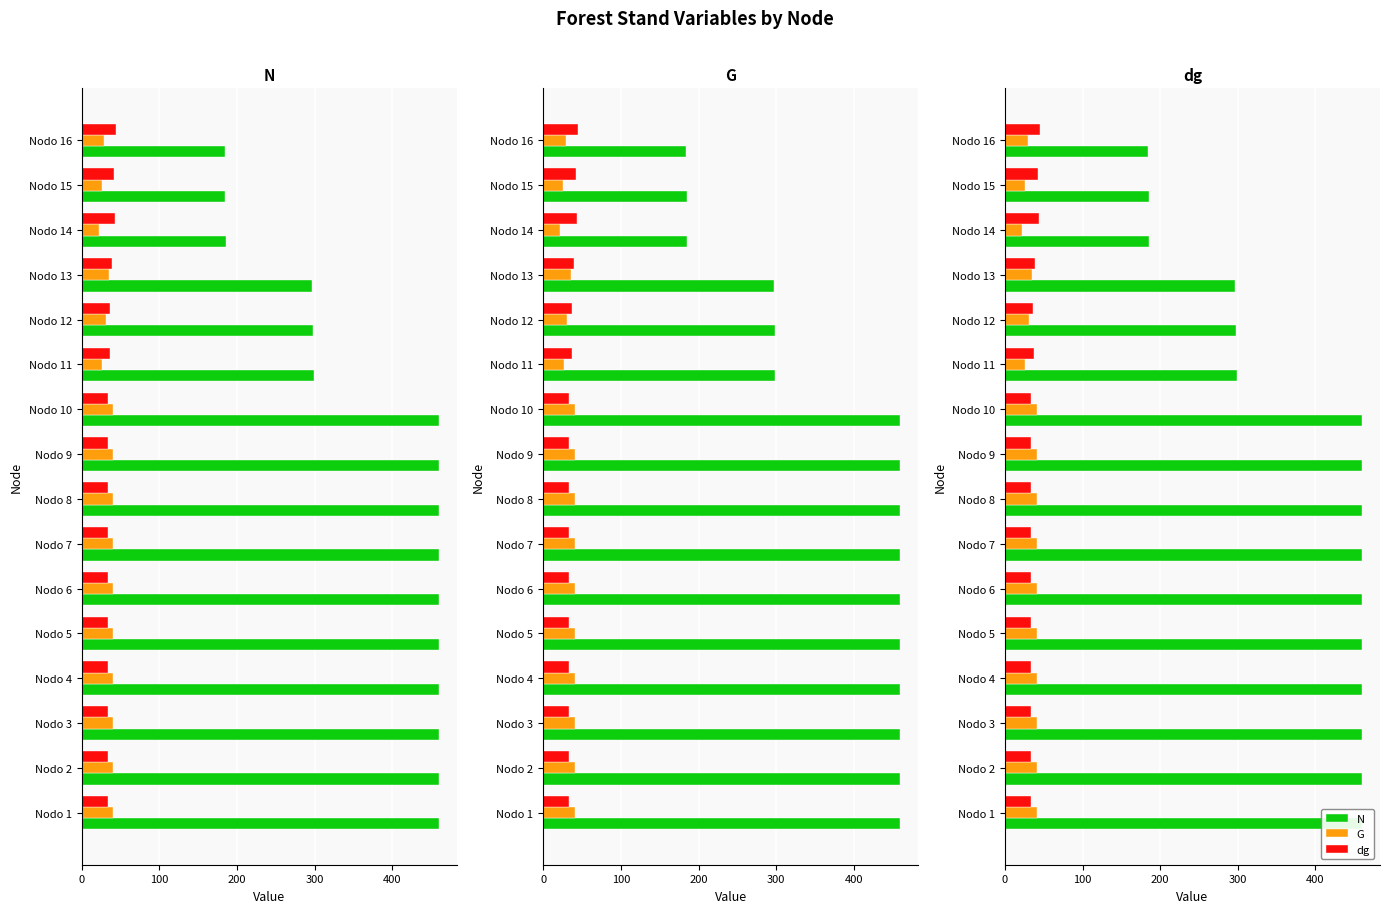

Which series has the largest range (max minus min)?

N